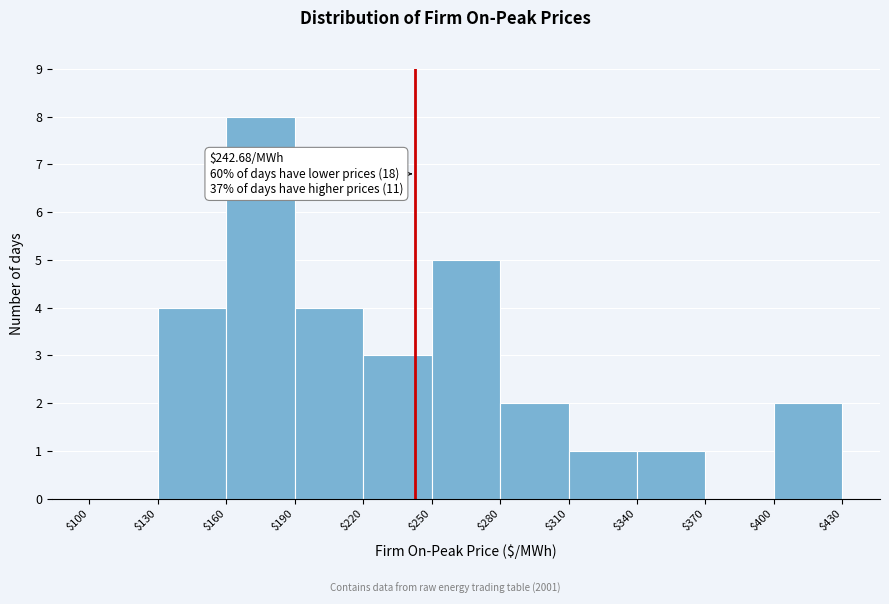

Over which range of the x-axis is the bar tallest?

$160 to $190